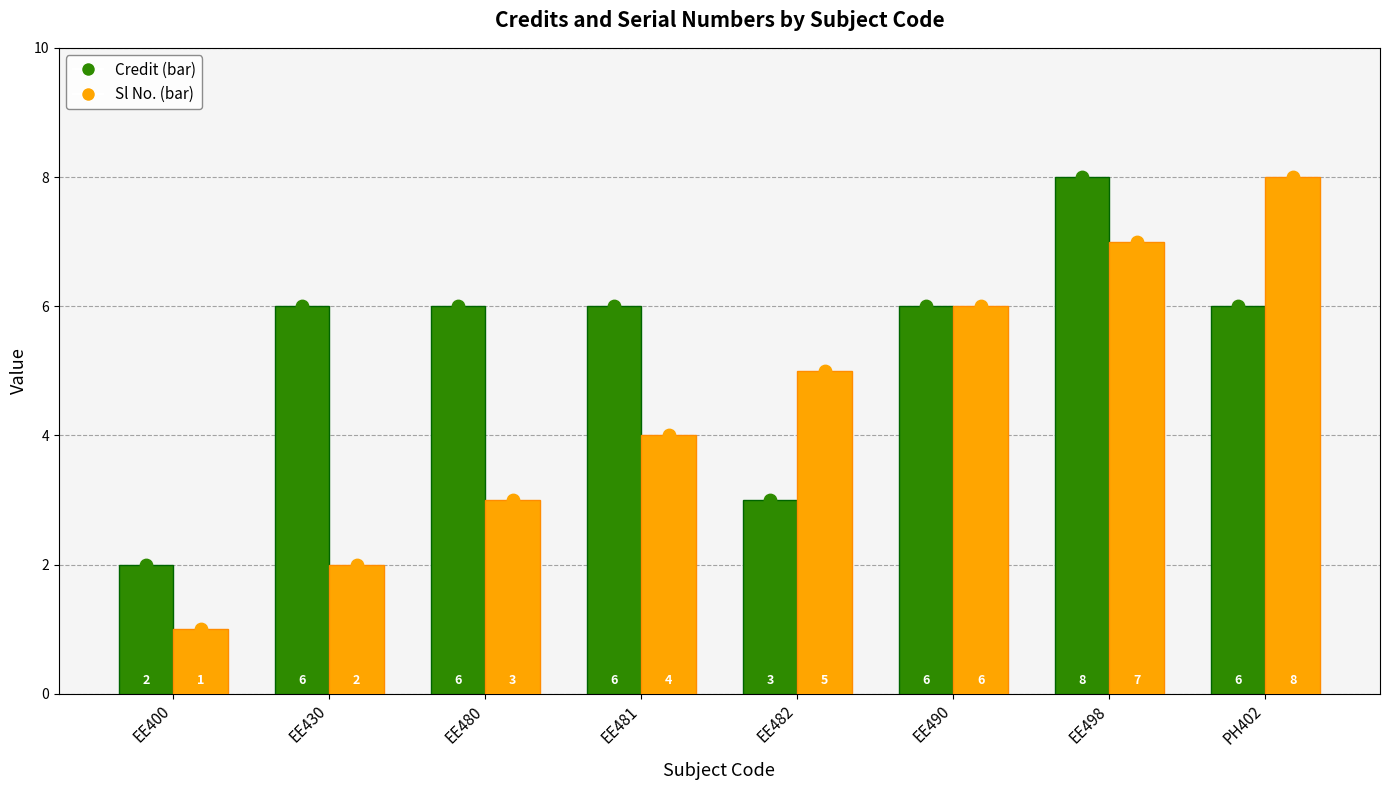

At how many categories does at least one series exceed 6?

2